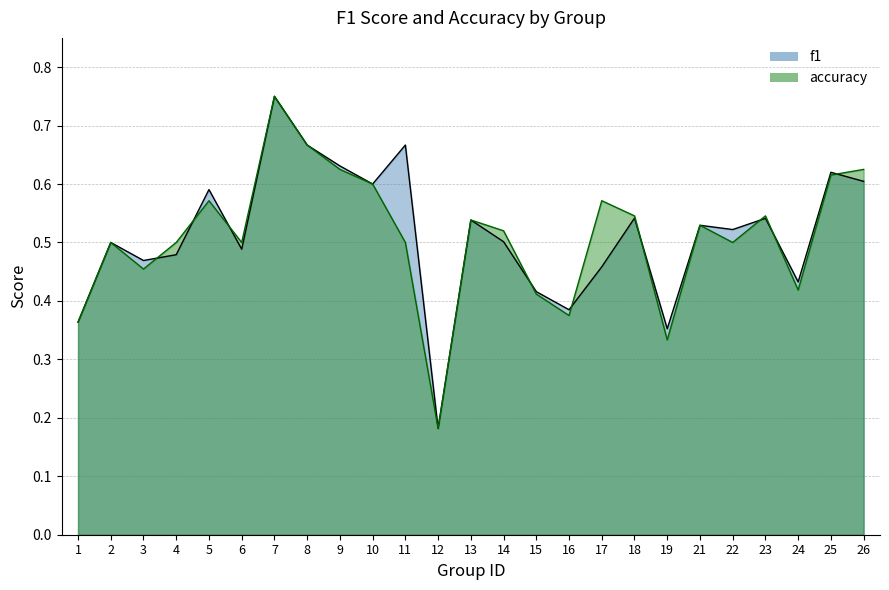

True or false: f1 and accuracy cross at least once.

True